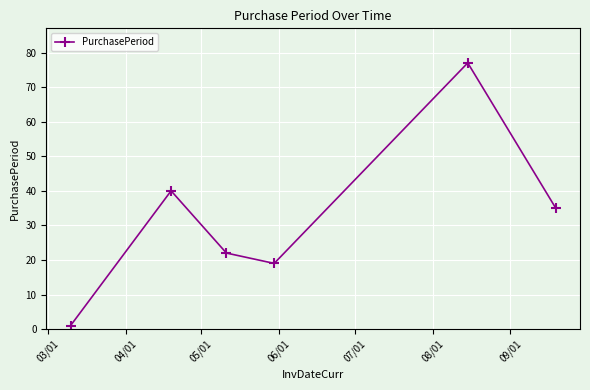

True or false: the data has more than 1 interior local peaks.

True